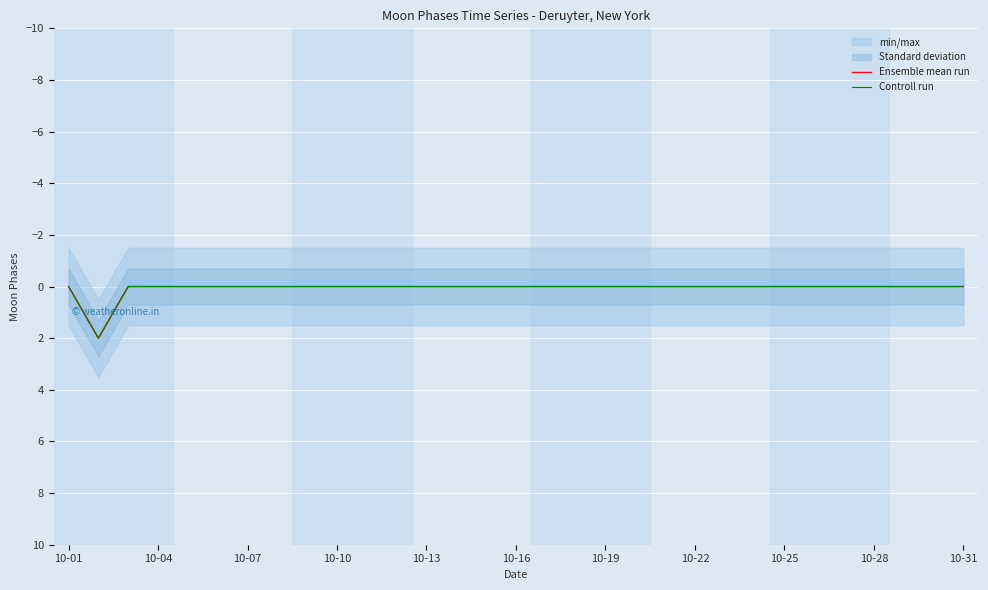

Count the Controll run values in the range 0 to 1.

30